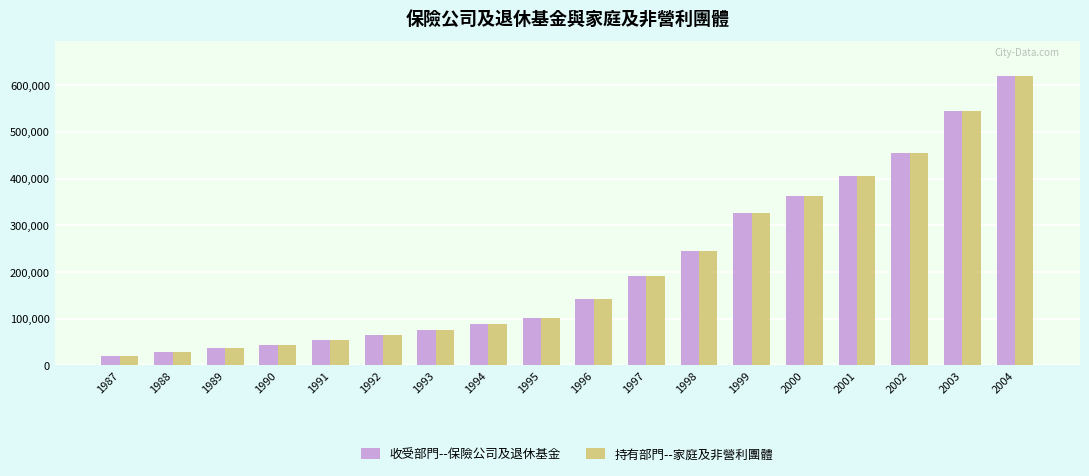

The 持有部門--家庭及非營利團體 series shows 44031 at 1990. True or false?

True